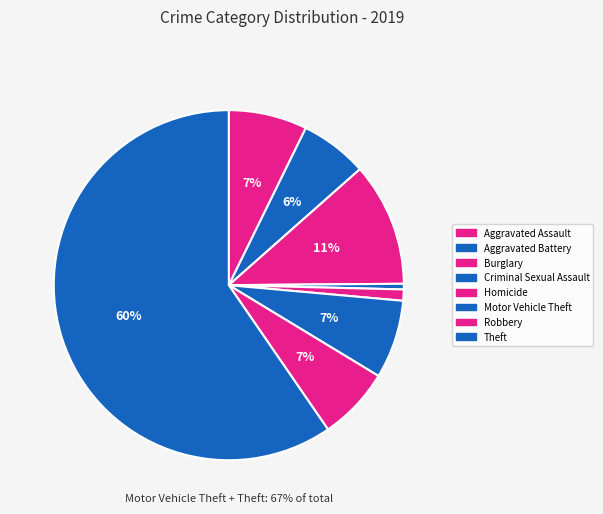

To the nearest percent, what is the combined percentage of Motor Vehicle Theft and Aggravated Assault?

15%